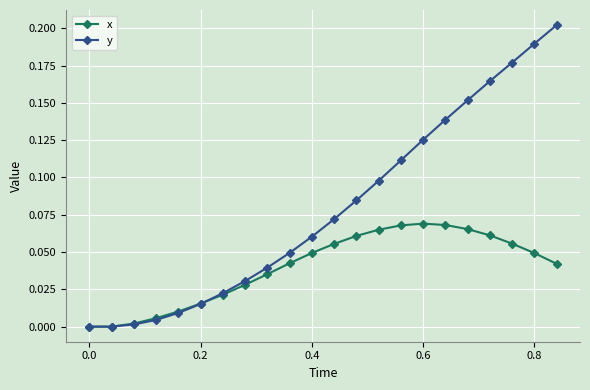

Which series has the widest spread of values?

y